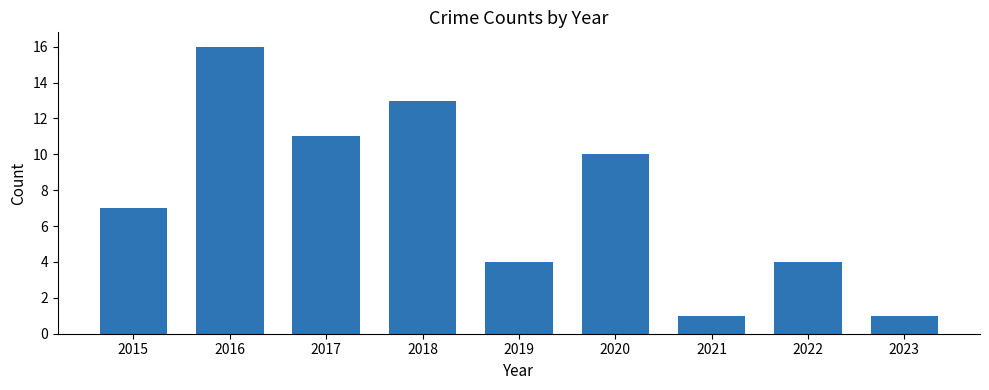

Between 2023 and 2022, which is larger?

2022